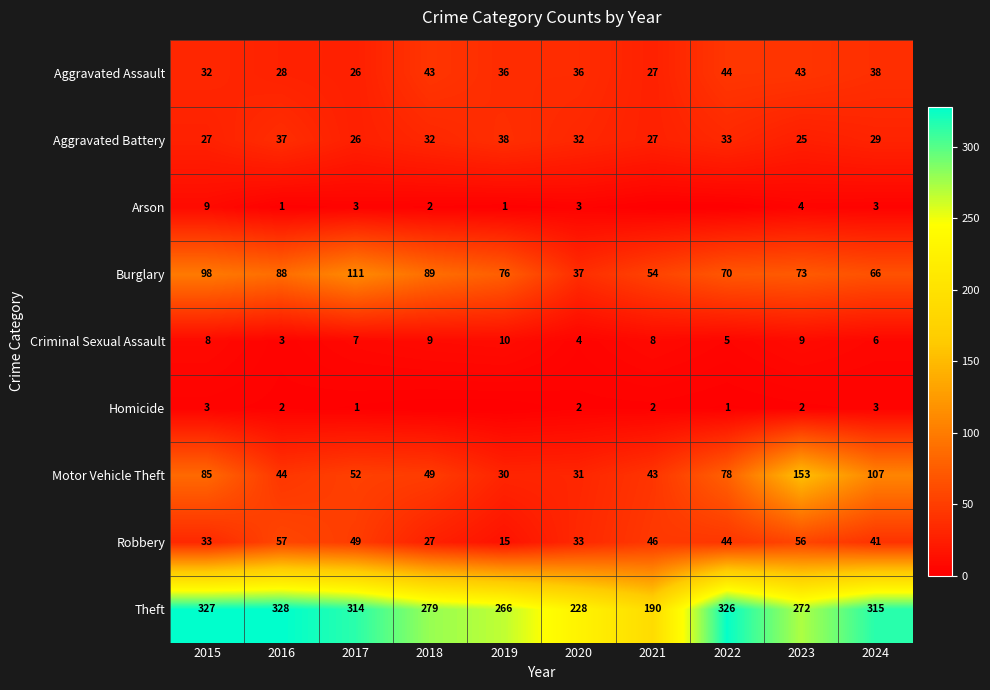

What is the minimum value for Burglary?

37